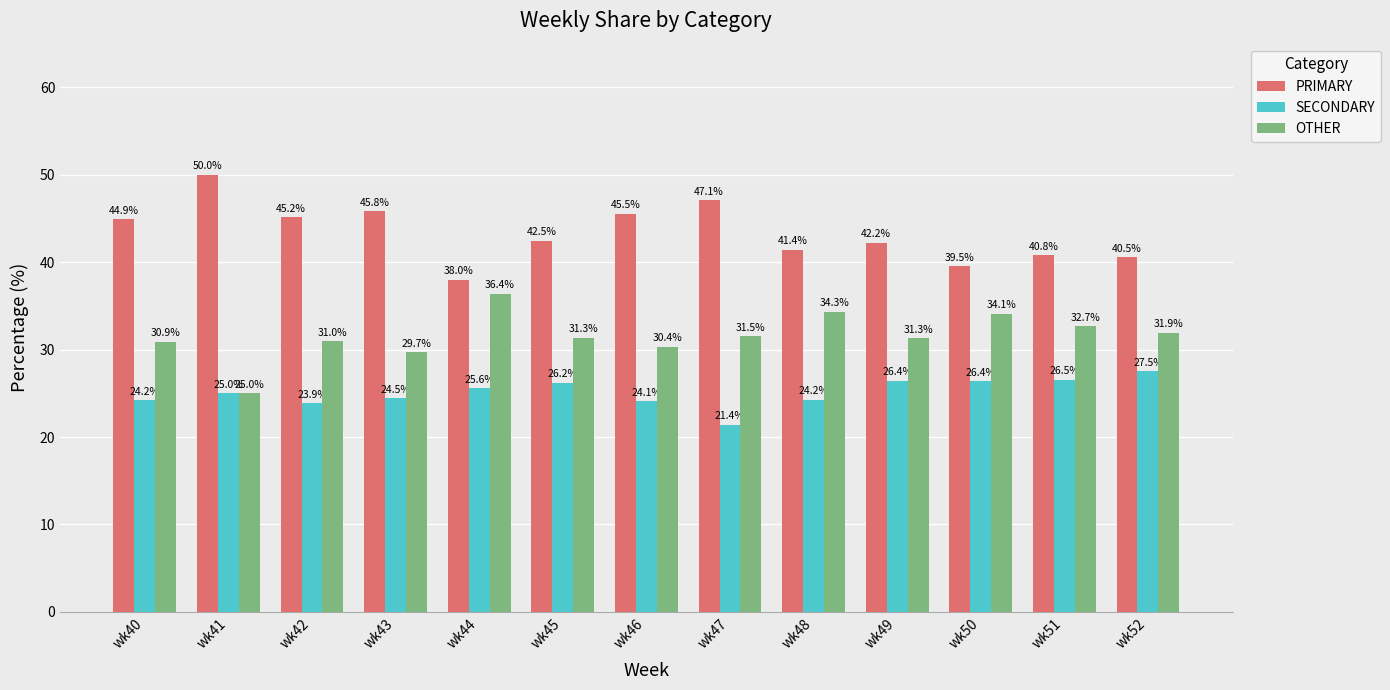

What is the value of the PRIMARY bar at the 5th from the left?

38.0